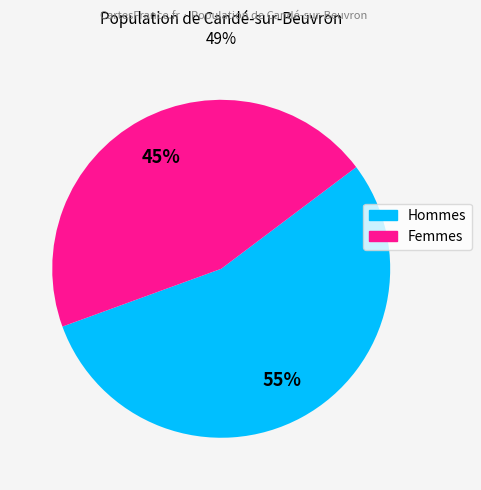

Does any single category account for the majority?

Yes